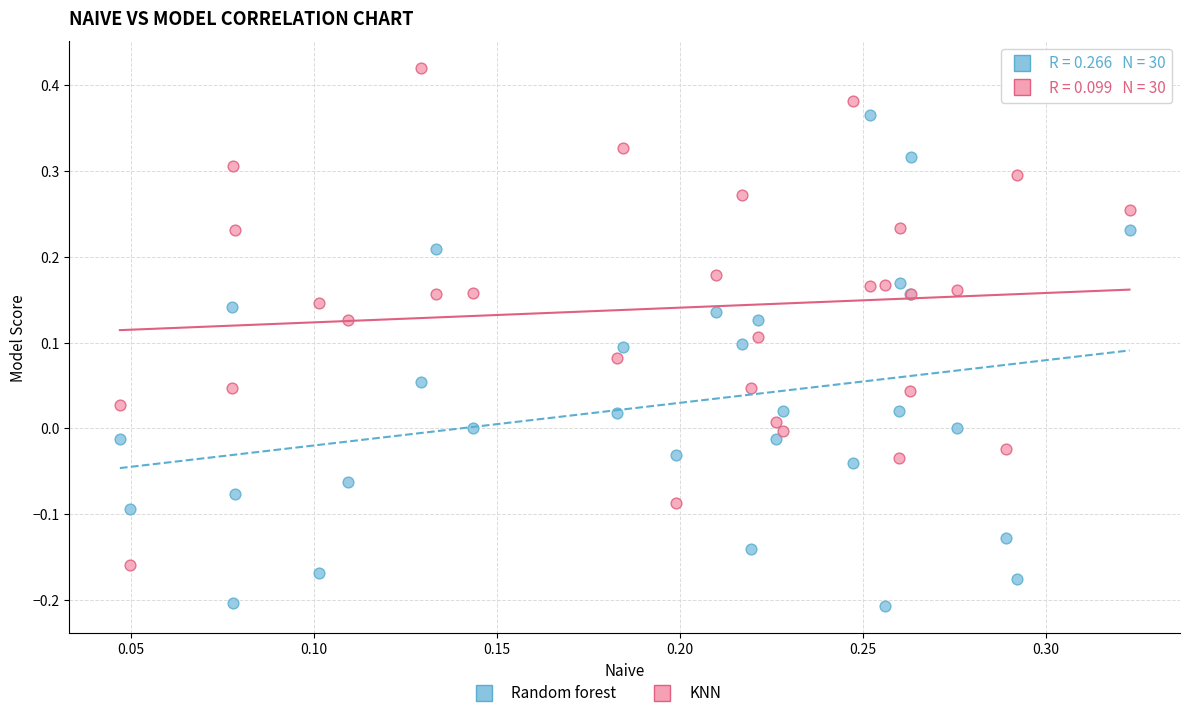

Which series contains the highest Y value?

KNN